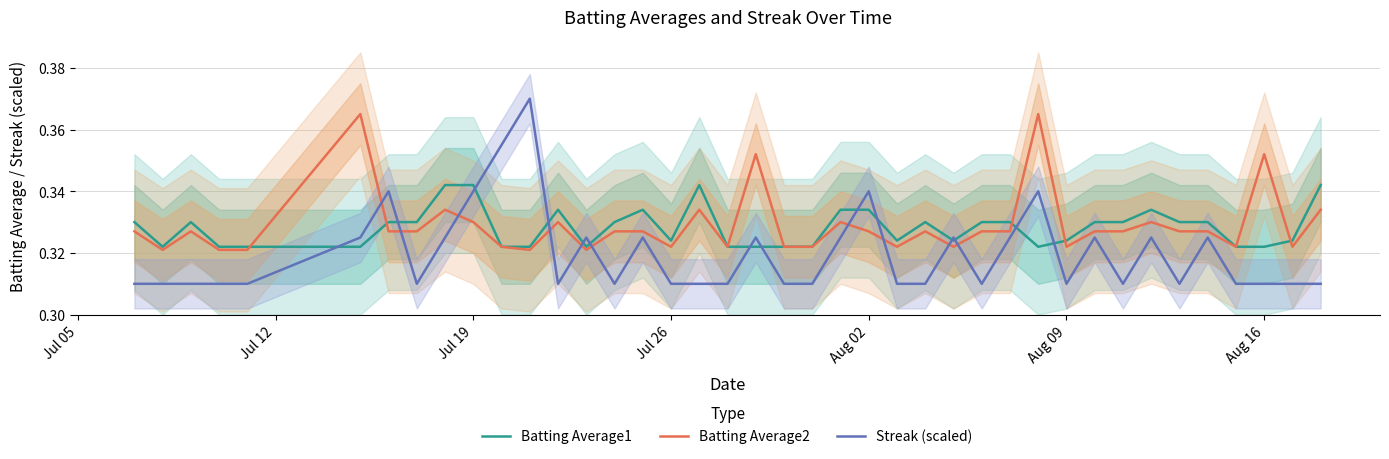

How many times do Batting Average2 and Streak (scaled) cross each other?

10